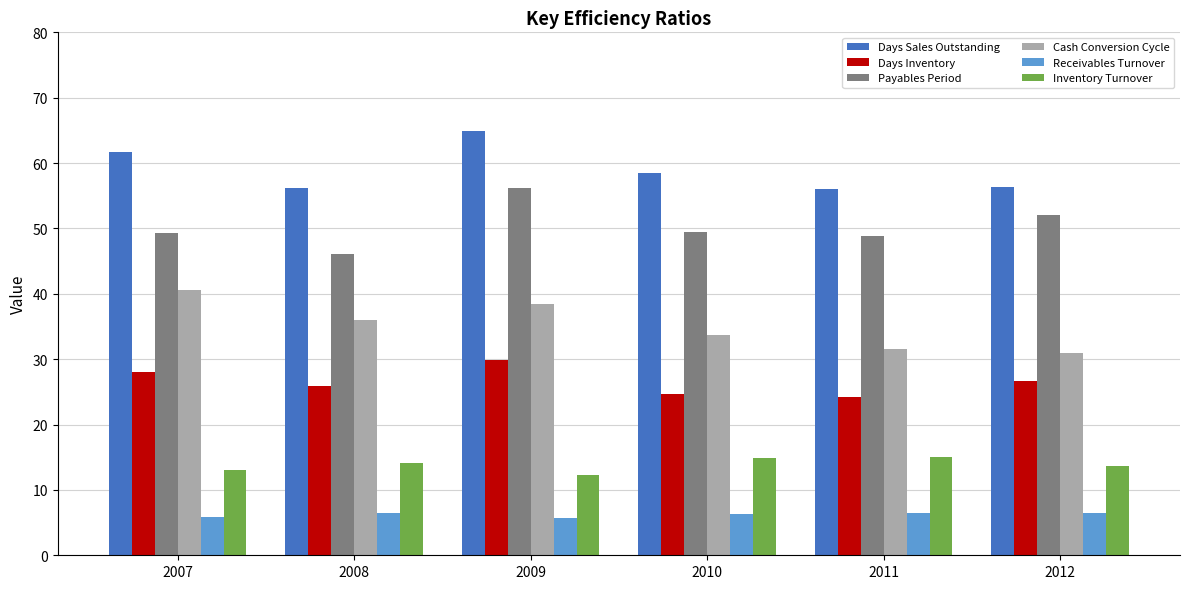

Count the number of data series in this chart.

6